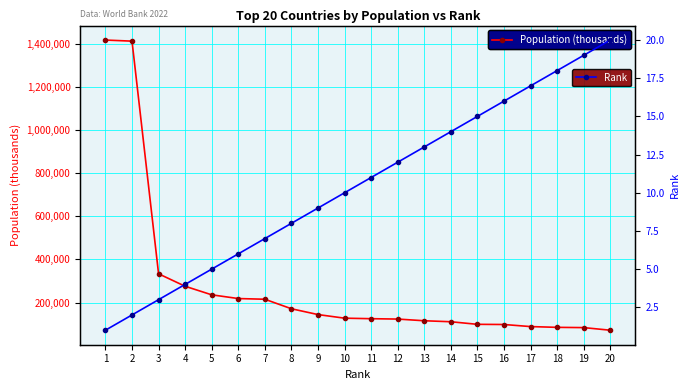

Is it true that Population (thousands) equals 175707 at 16?

False